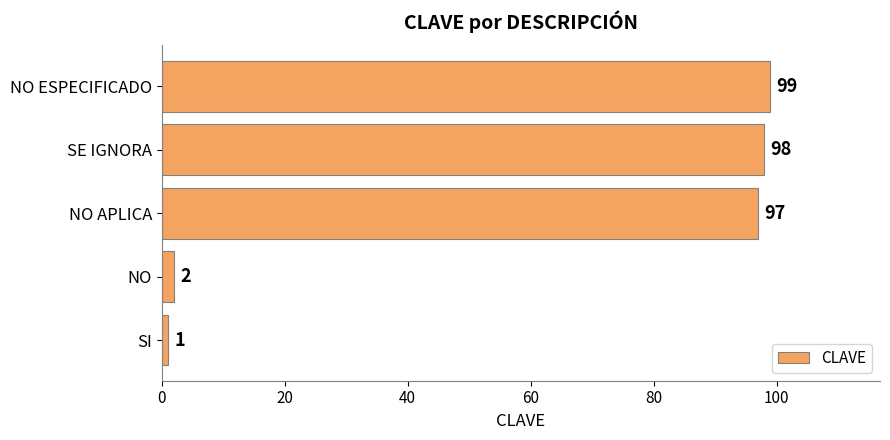

The value at NO APLICA is 97. True or false?

True